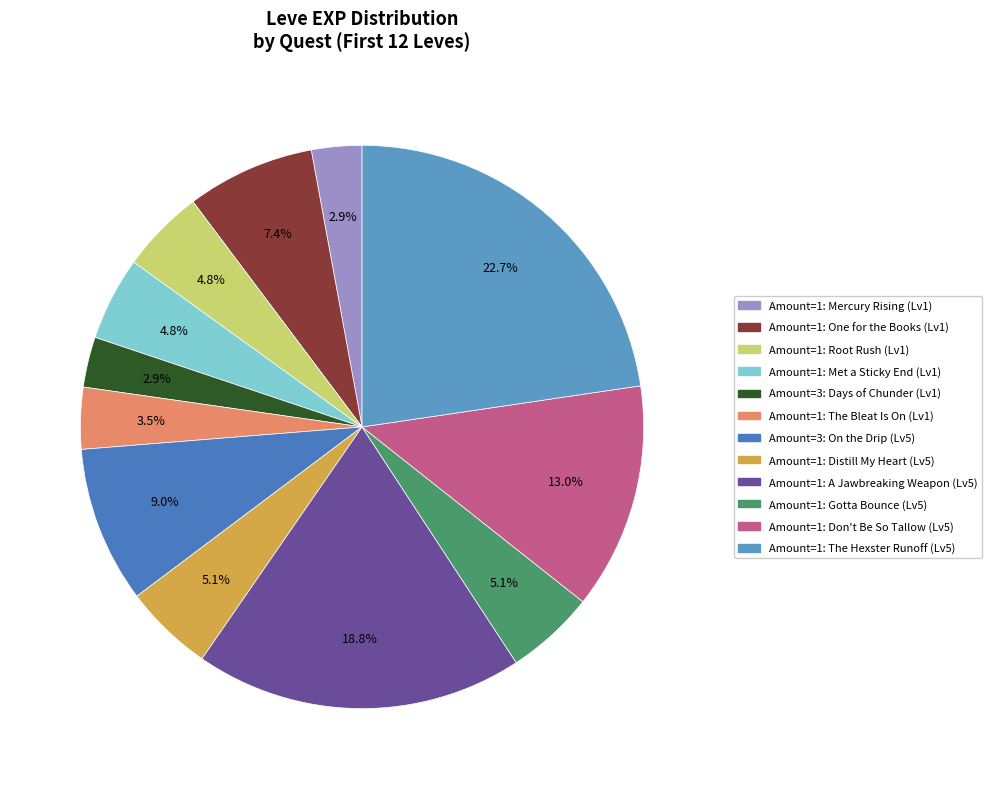

Rank the categories by value from highest to lowest.

1, 1, 1, 3, 1, 1, 1, 1, 1, 1, 1, 3